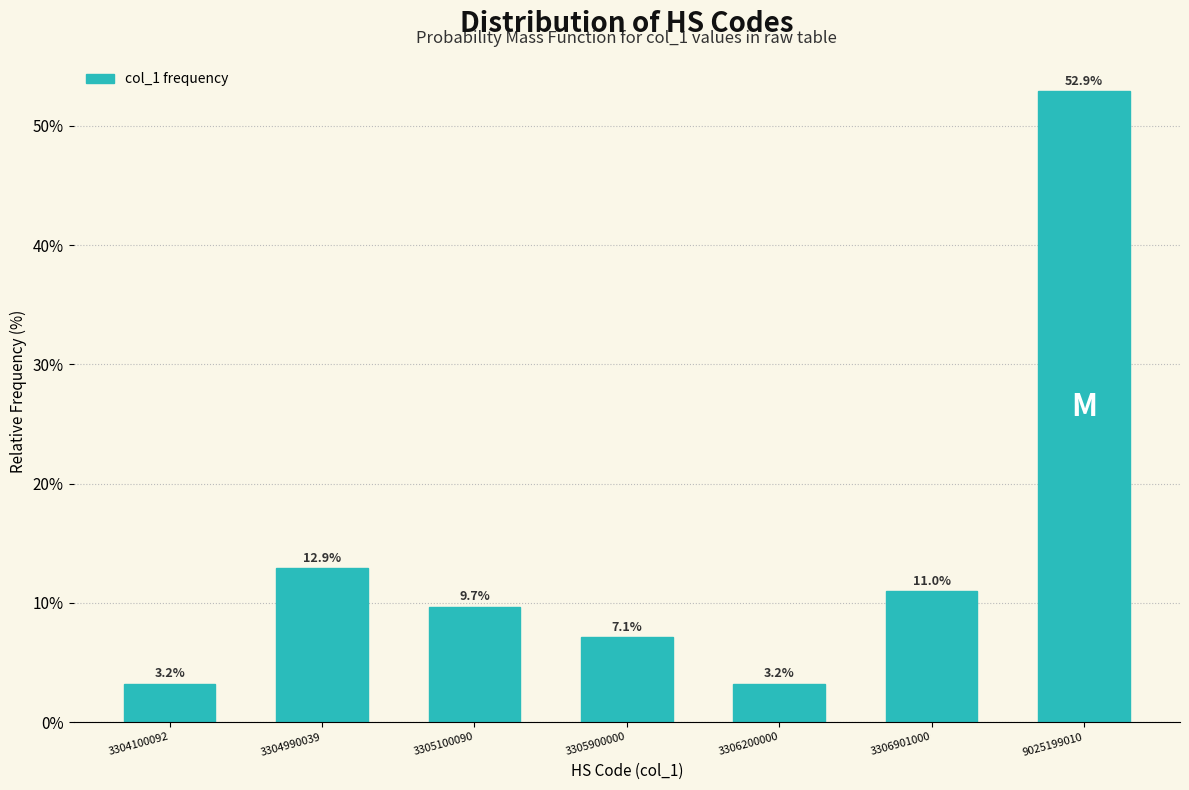

Reading left to right, transcribe all the data shown in this chart.

3304100092=3.2	3304990039=12.9	3305100090=9.7	3305900000=7.1	3306200000=3.2	3306901000=11.0	9025199010=52.9